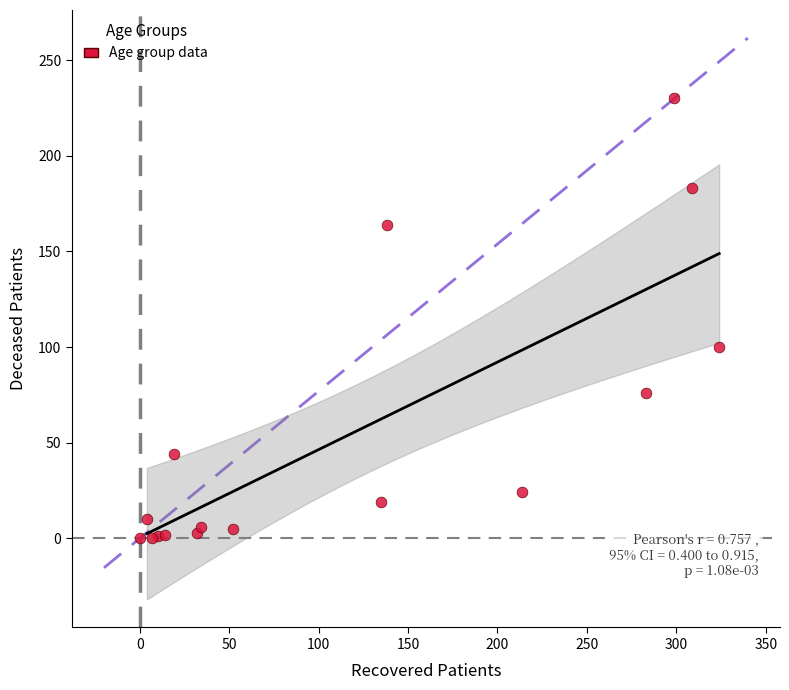

What Y value in the scatter plot is closest to 115?

100